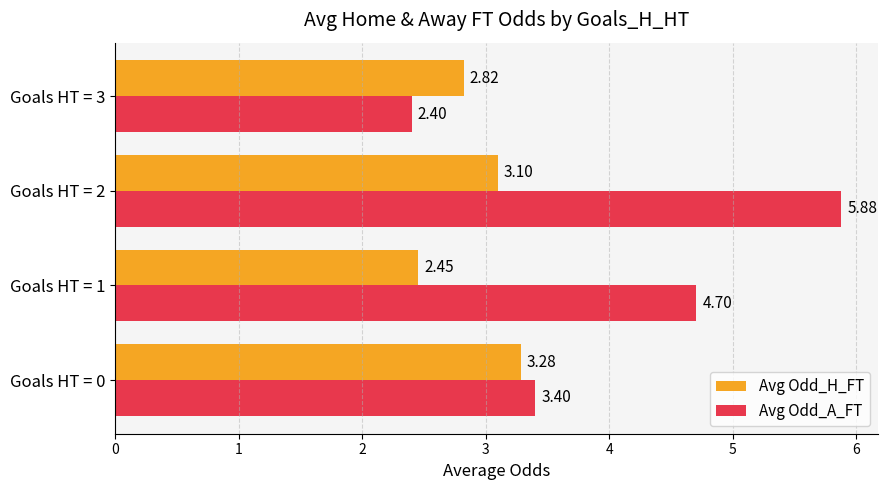

Which category has the lowest value in the Avg Odd_H_FT series?

Goals HT = 1